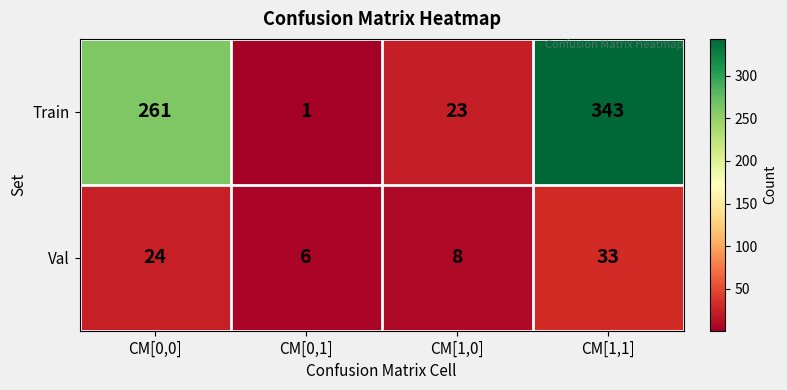

Reading left to right, transcribe all the data shown in this chart.

Train: 261	1	23	343
Val: 24	6	8	33